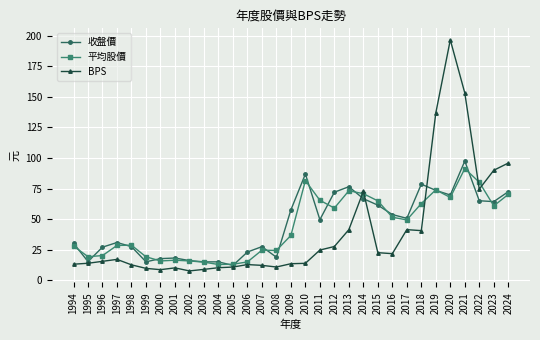

Which category has the highest value in the BPS series?

2020